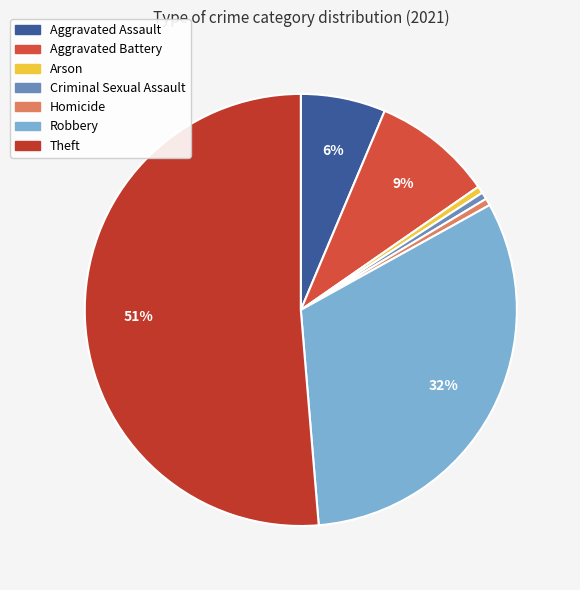

To the nearest percent, what is the combined percentage of Aggravated Battery and Aggravated Assault?

15%